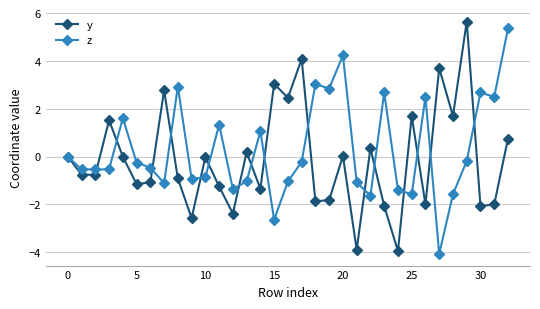

What is the value of the y point at the 32nd from the left?

-2.0